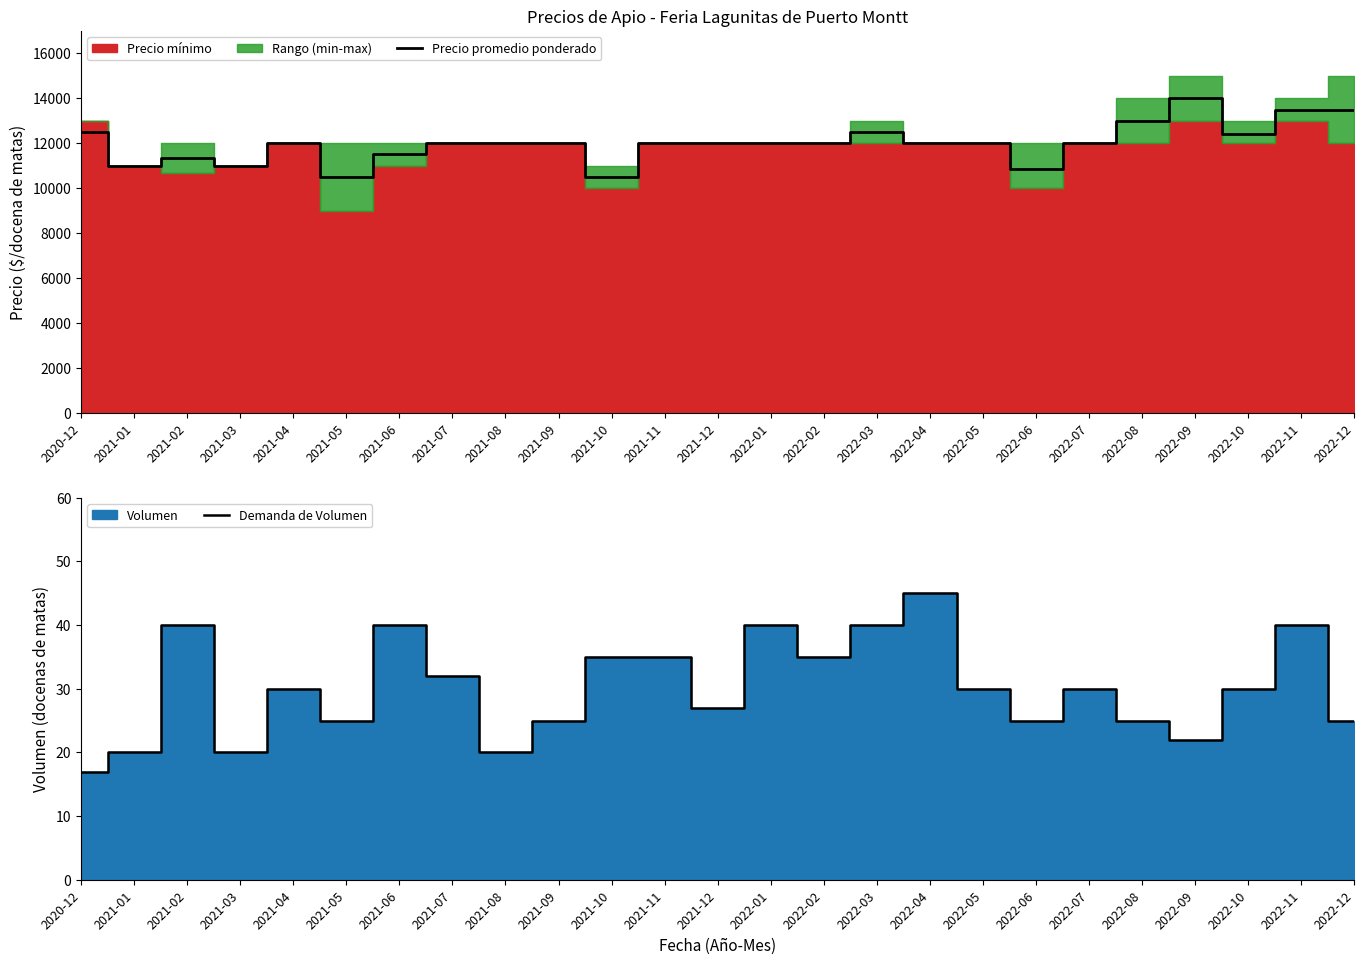

Between 2021-04 and 2022-09, which series saw the biggest shift?

Precio promedio ponderado